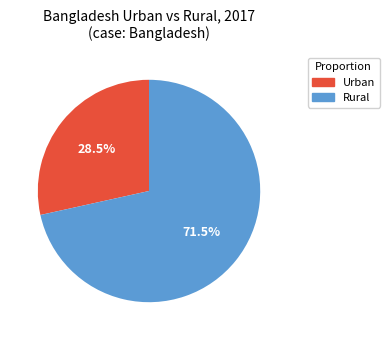

Is there a majority slice in this chart?

Yes